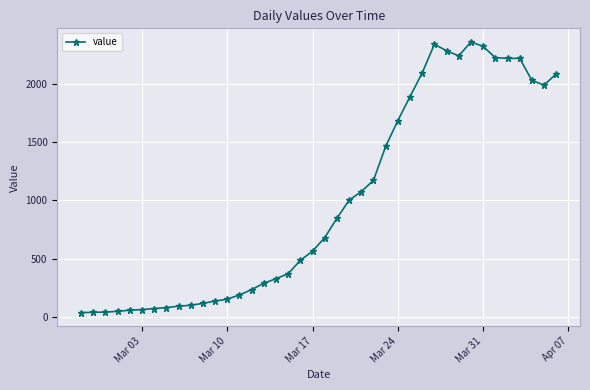

What is the greatest value displayed?

2356